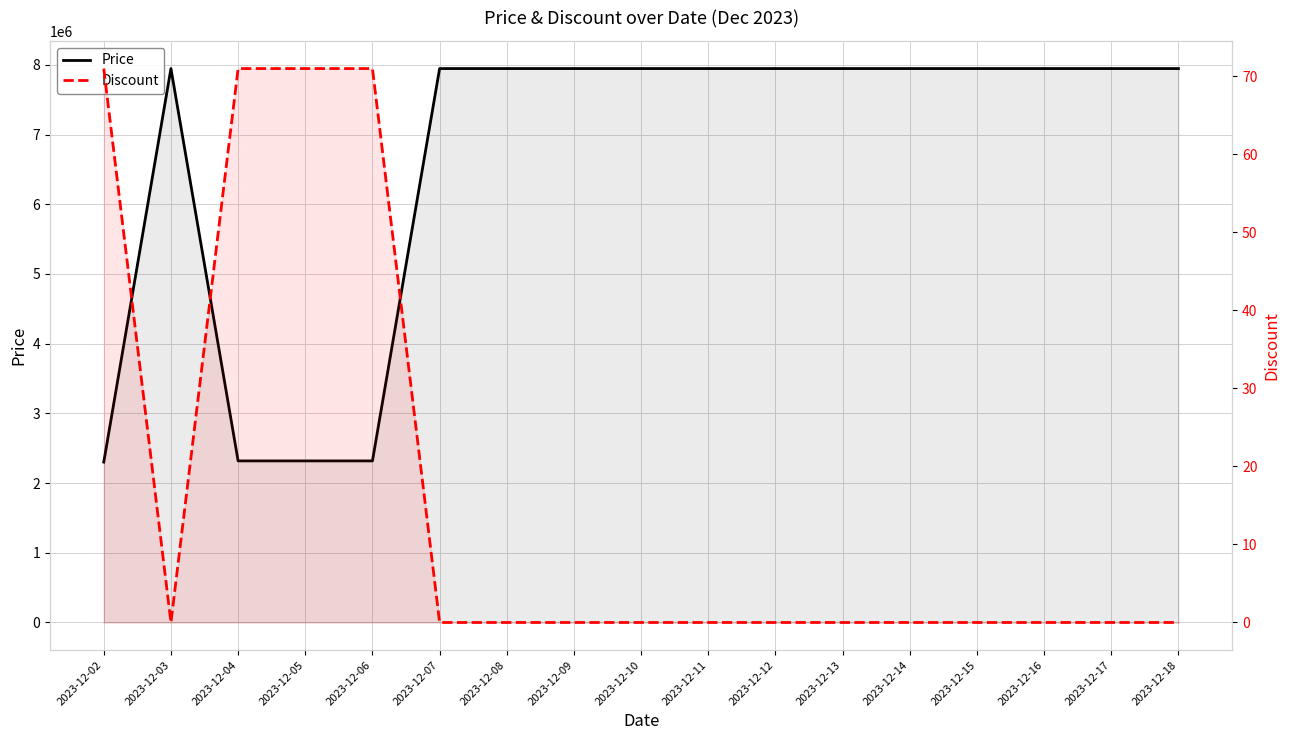

Where is the first local minimum for Discount?

2023-12-03